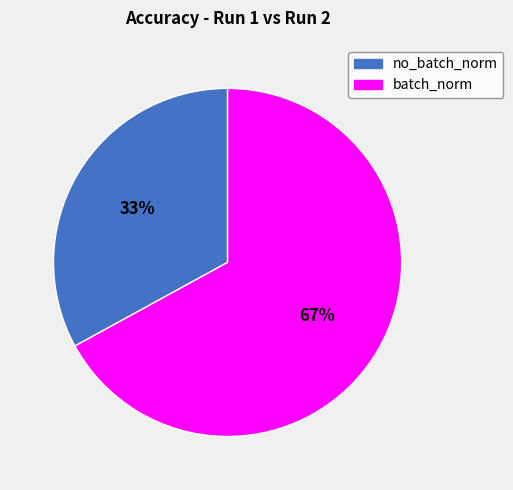

Which category has the smallest portion of the pie?

no_batch_norm